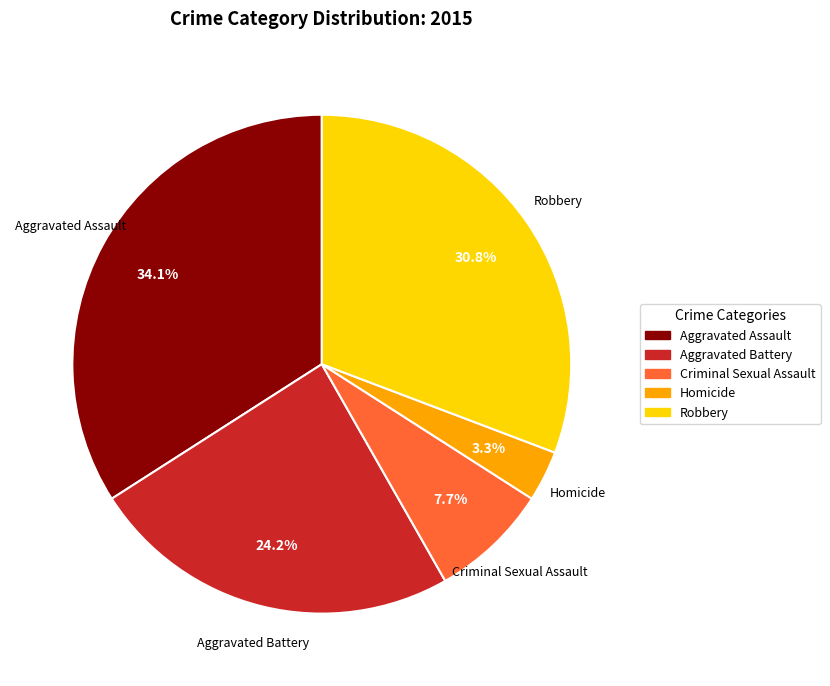

Which slice is the smallest?

Homicide